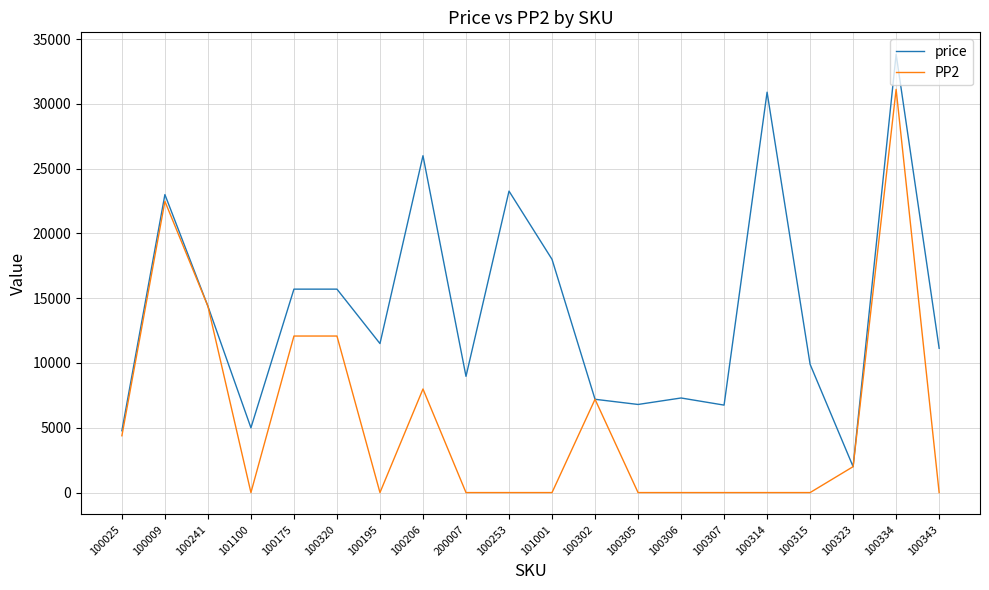

True or false: price has a value of 10208 at 100334.

False